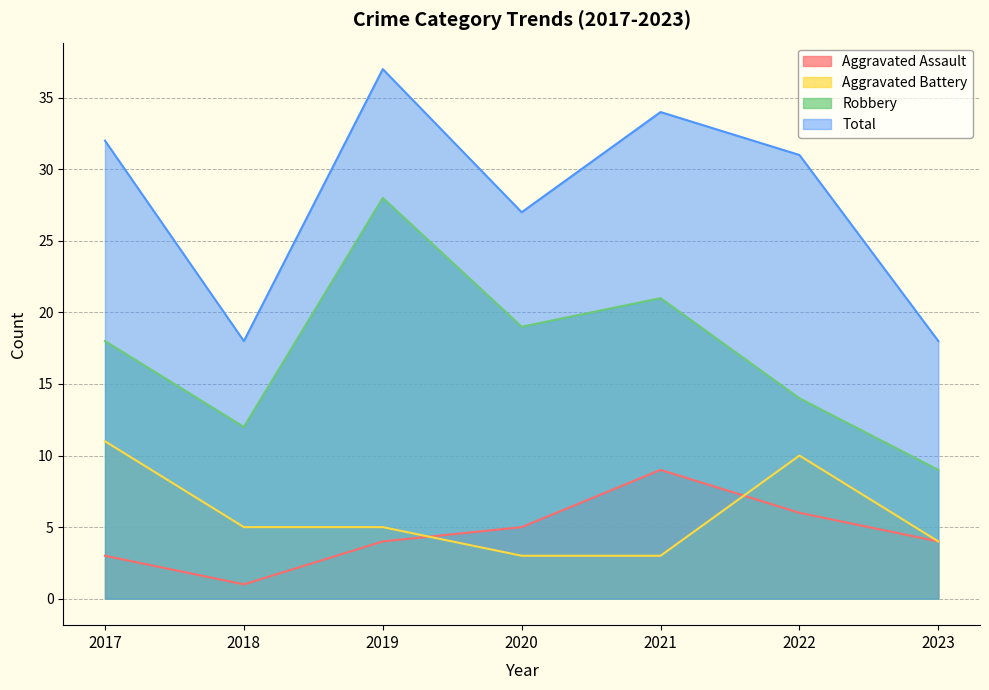

At which label does Total reach its peak?

2019